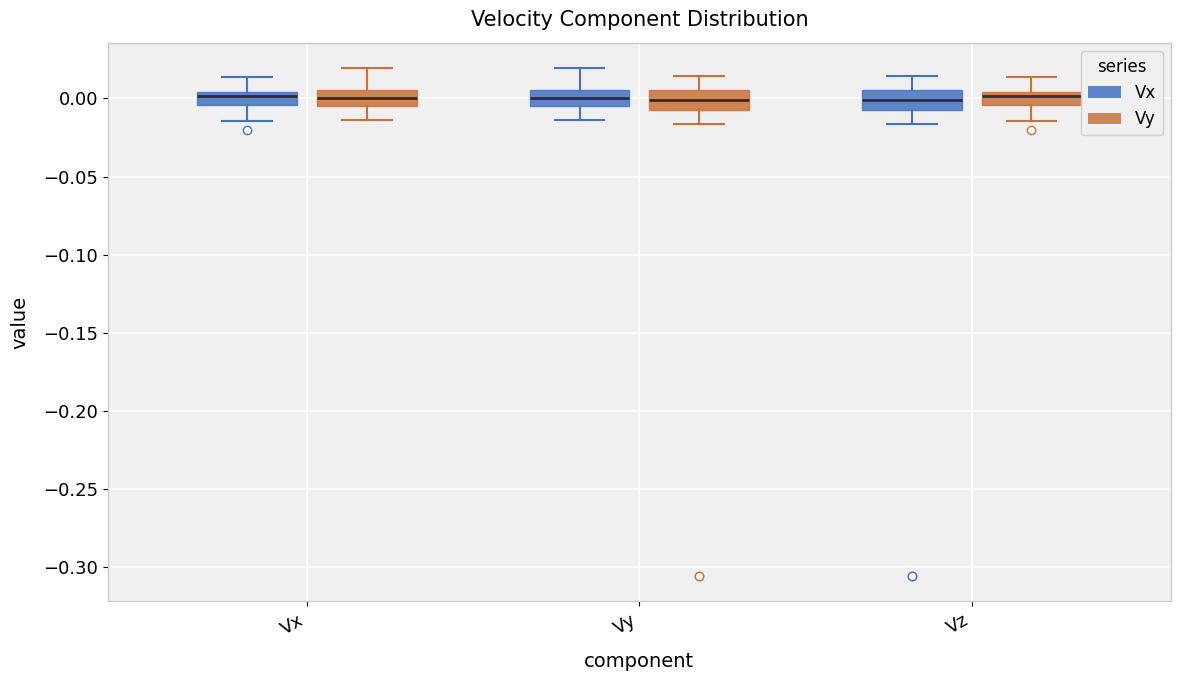

Reading left to right, transcribe this box plot: for each box, give where its median line is, the range the box spans, and where its two whiskers end, as read against the y-axis. The values are not printed on the chart, so give them approximately, as read against the axis.

Vx (Vx): median 0.000, box -0.005 to 0.005, whiskers -0.015 to 0.015
Vx (Vy): median 0.000, box -0.005 to 0.005, whiskers -0.015 to 0.020
Vy (Vx): median 0.000, box -0.005 to 0.005, whiskers -0.015 to 0.020
Vy (Vy): median 0.000, box -0.005 to 0.005, whiskers -0.015 to 0.015
Vz (Vx): median 0.000, box -0.005 to 0.005, whiskers -0.015 to 0.015
Vz (Vy): median 0.000, box -0.005 to 0.005, whiskers -0.015 to 0.015